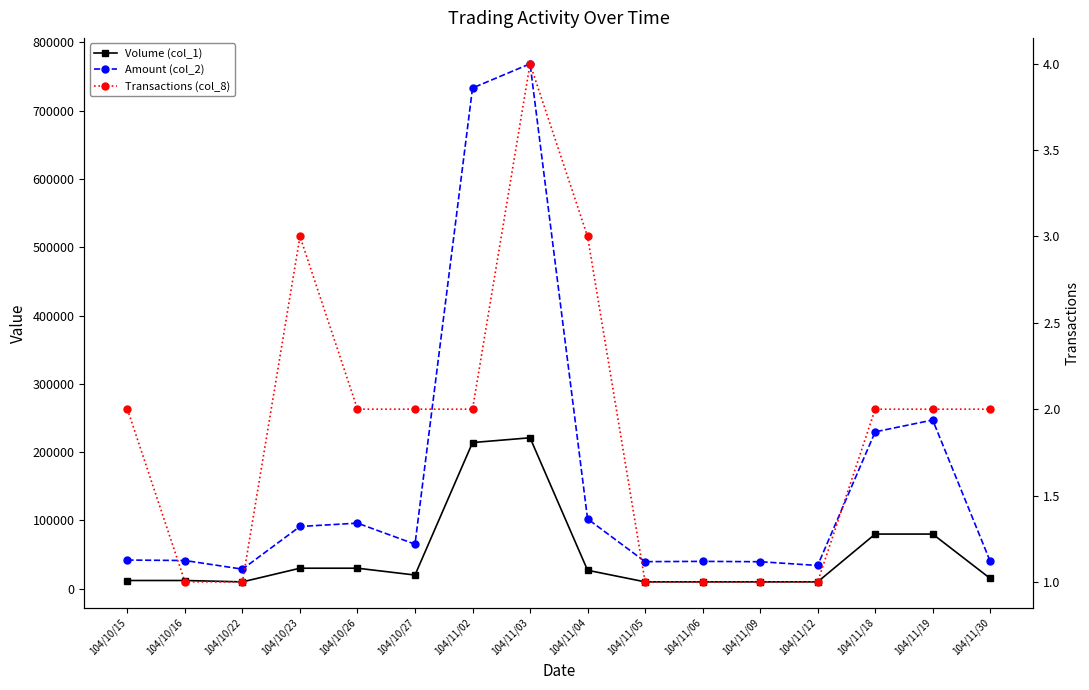

True or false: Transactions (col_8) and Amount (col_2) cross at least once.

False